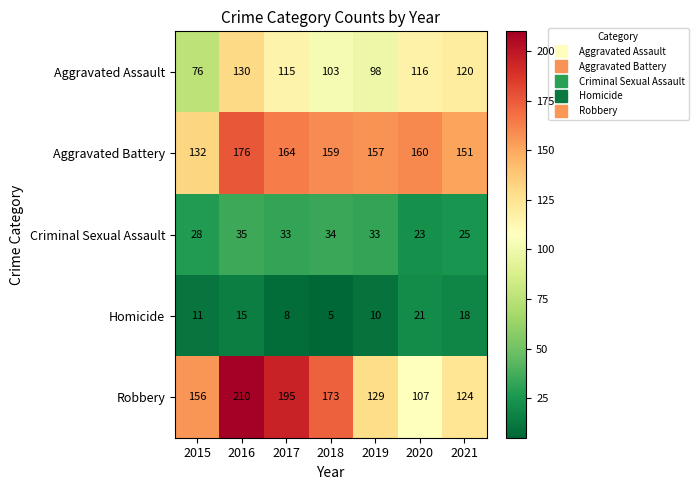

True or false: Aggravated Assault has a value of 192 at 2017.

False